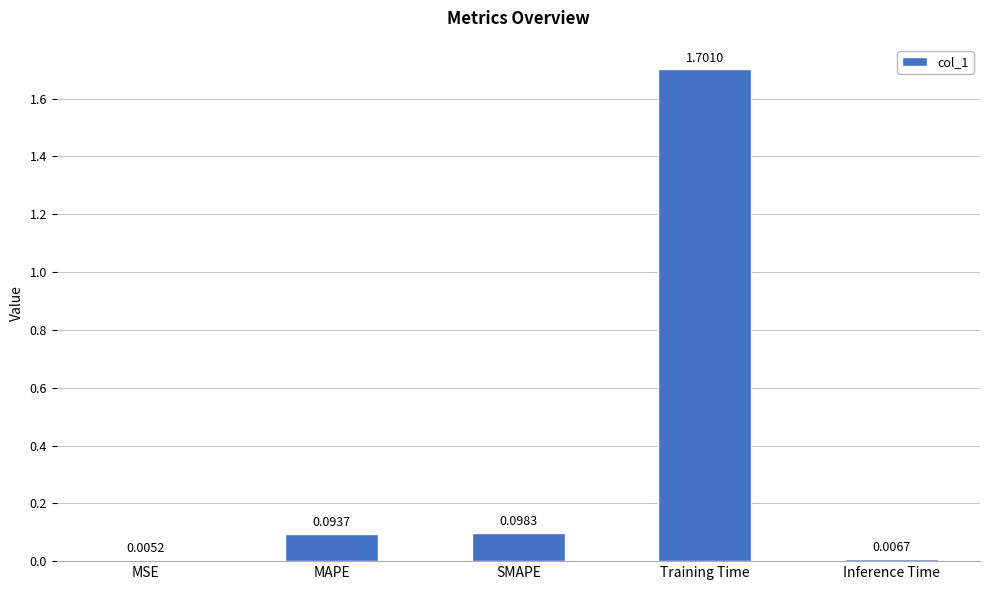

Which category has the highest value across all series?

Training Time